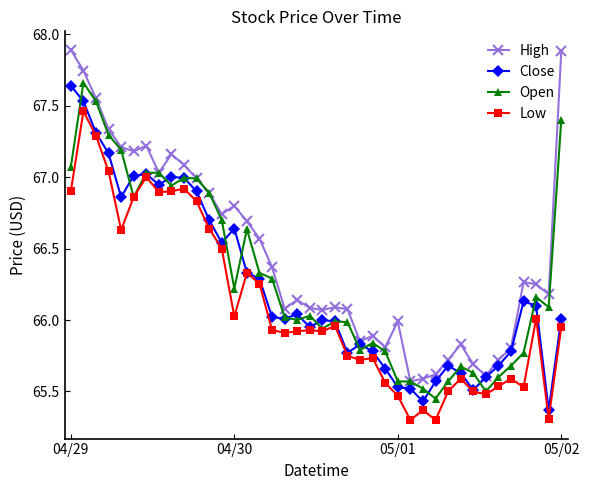

What is the minimum value shown in the chart?

65.3